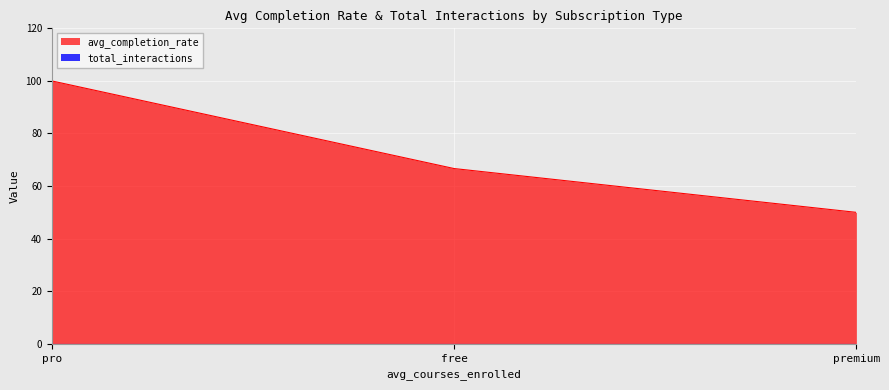

How many lines are shown in the chart?

2